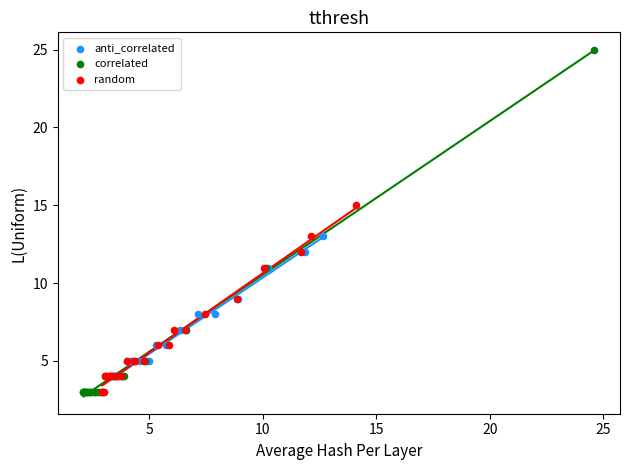

Which series contains the highest Y value?

correlated